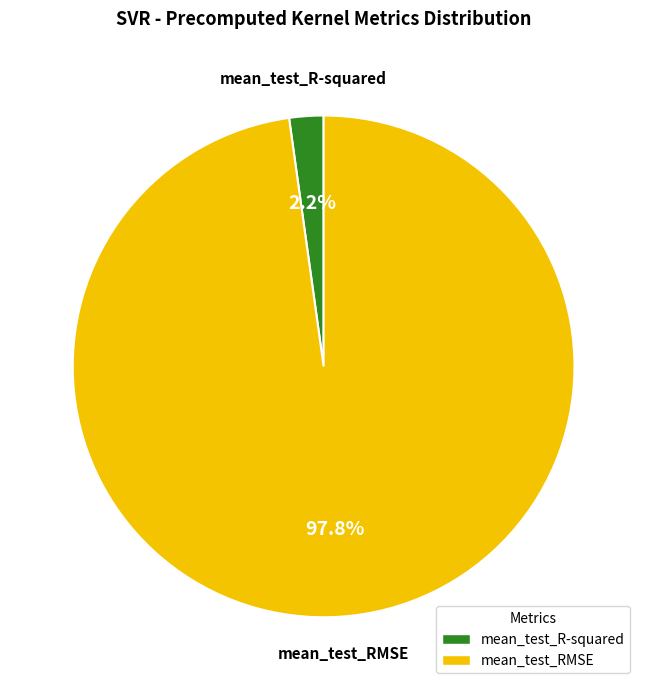

Which has a higher value, mean_test_R-squared or mean_test_RMSE?

mean_test_RMSE